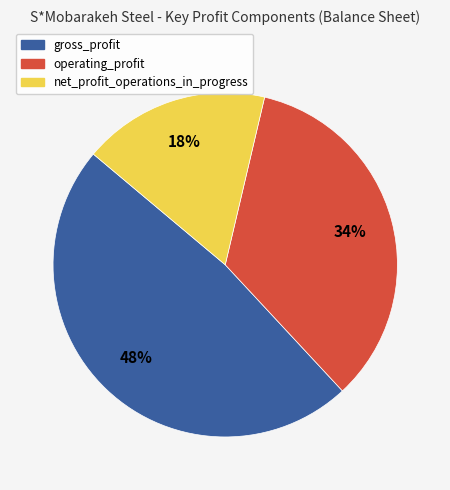

Does gross_profit account for over 50% of the chart?

No